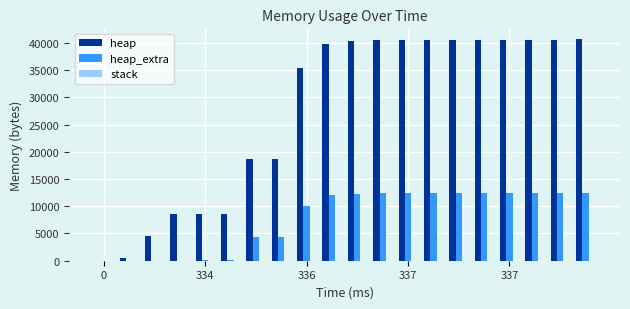

What is the sum of all heap values?

548732